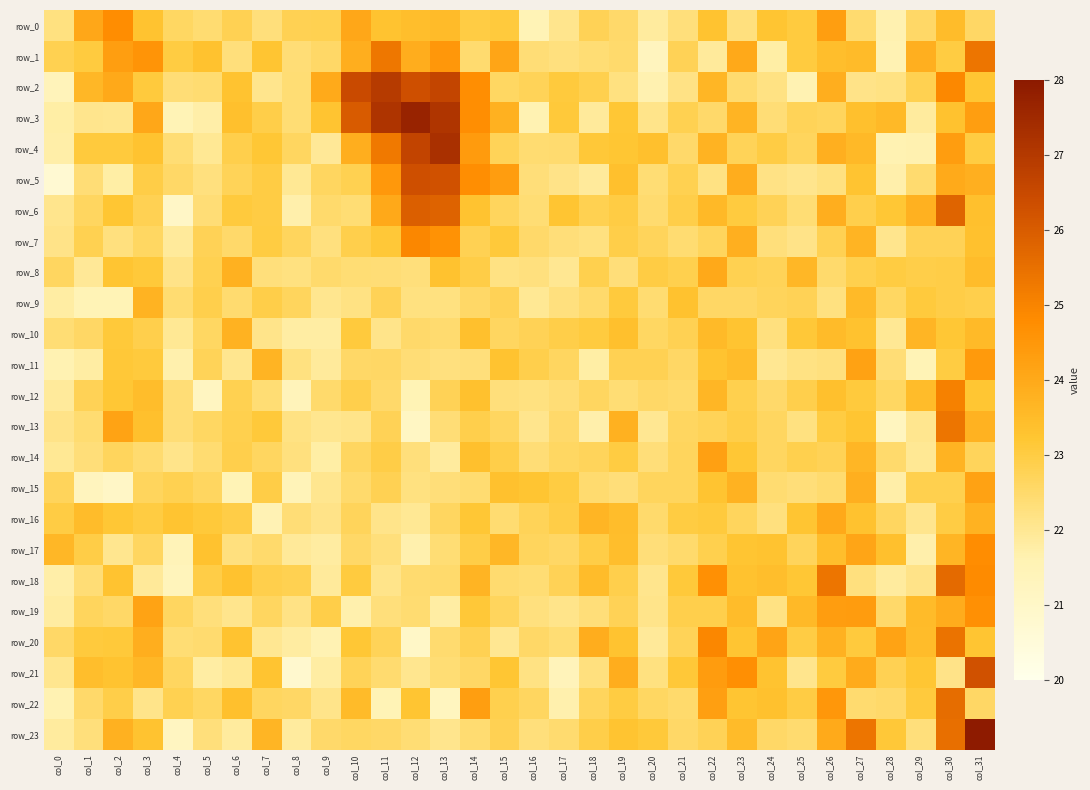

Where is row_20 nearest to the value 23?

col_25